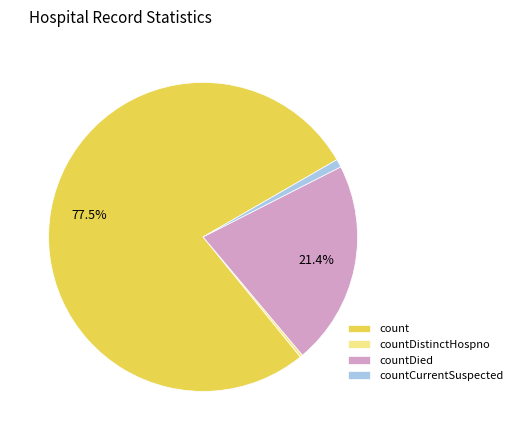

To the nearest percent, what is the average slice percentage?

25%